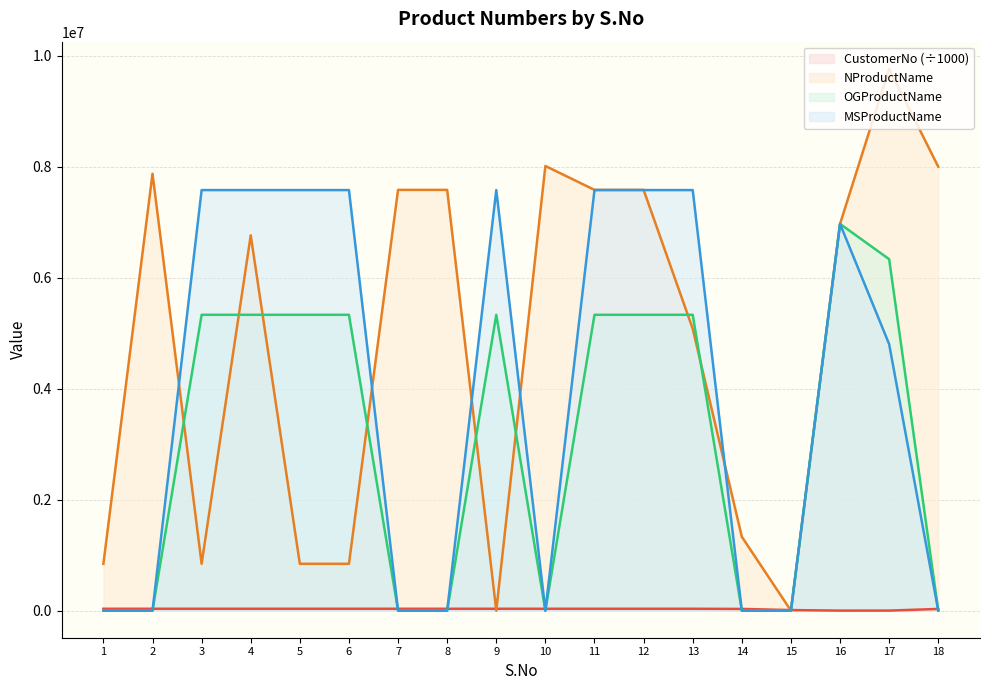

List the labels in order of OGProductName value, largest first.

16, 17, 3, 4, 5, 6, 9, 11, 12, 13, 1, 2, 7, 8, 10, 14, 15, 18